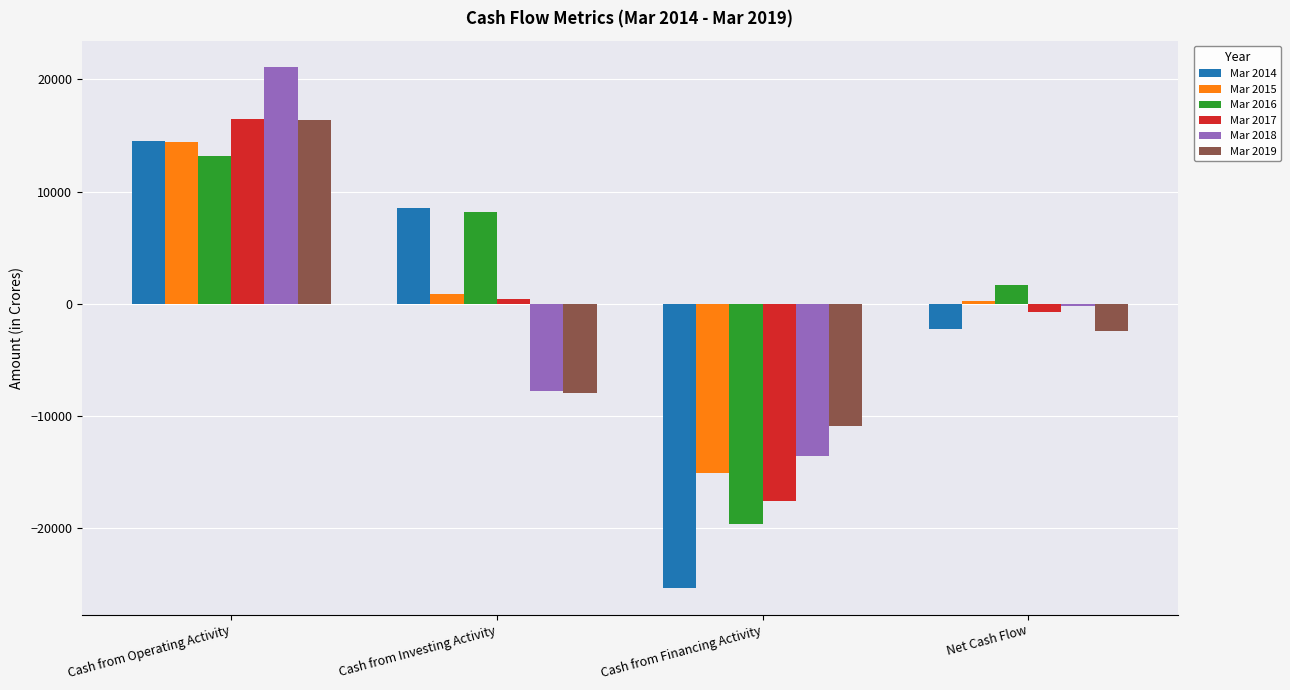

The value of Mar 2016 at Cash from Operating Activity is 8099. True or false?

False